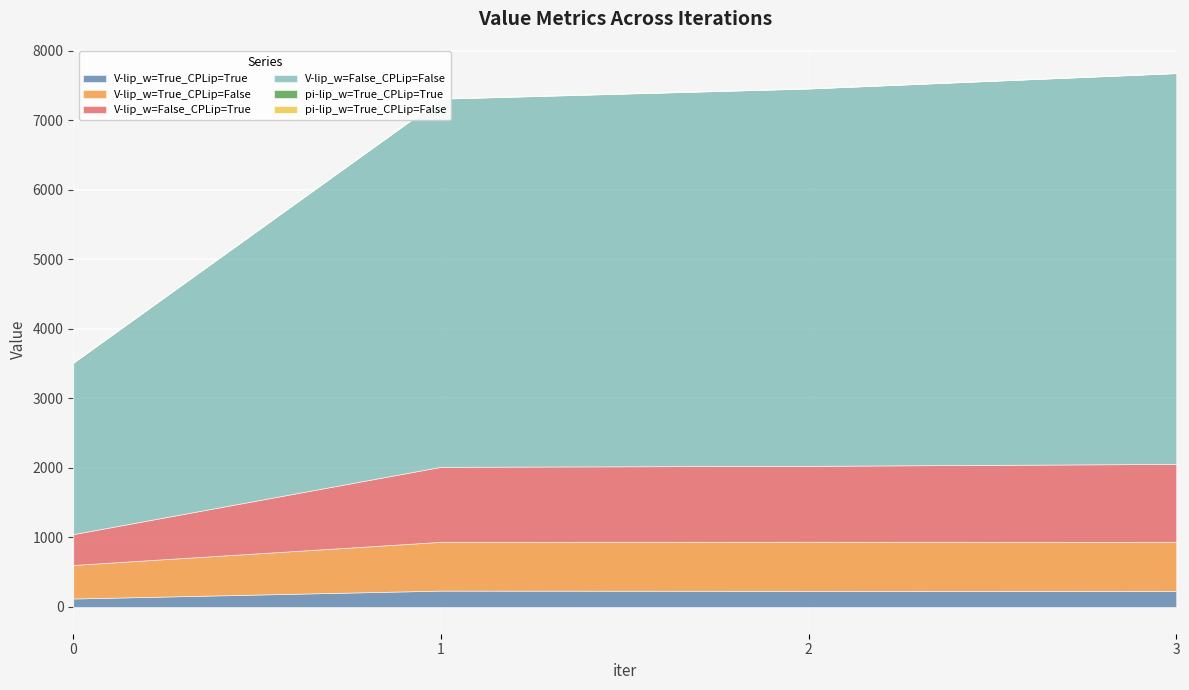

The value of pi-lip_w=True_CPLip=False at 1 is 6.1. True or false?

True